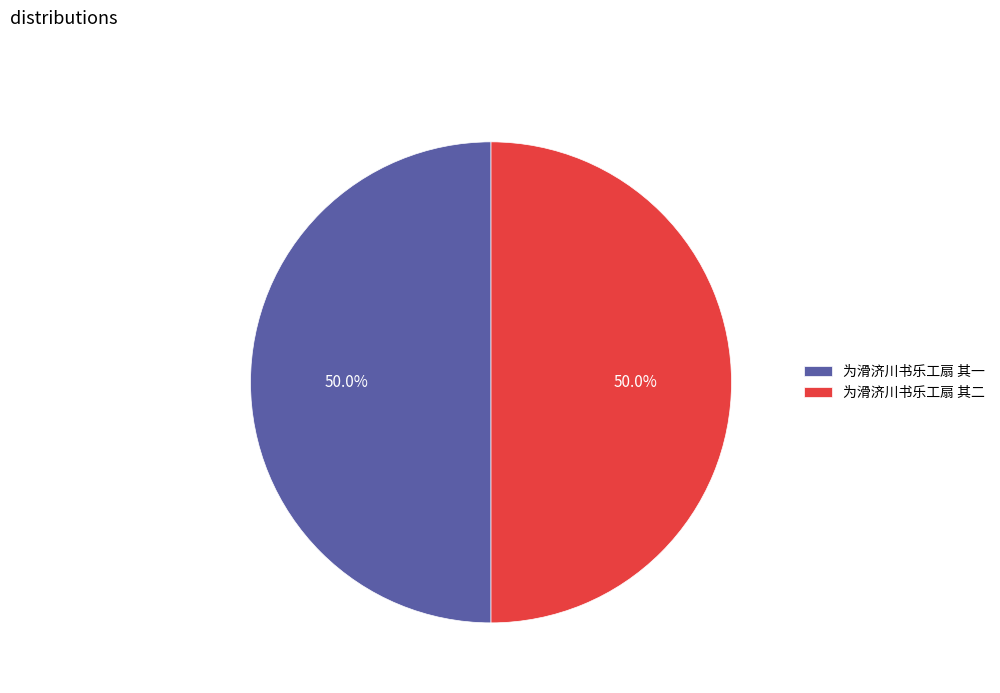

Is it true that 为滑济川书乐工扇 其一 is 39% of the pie?

False